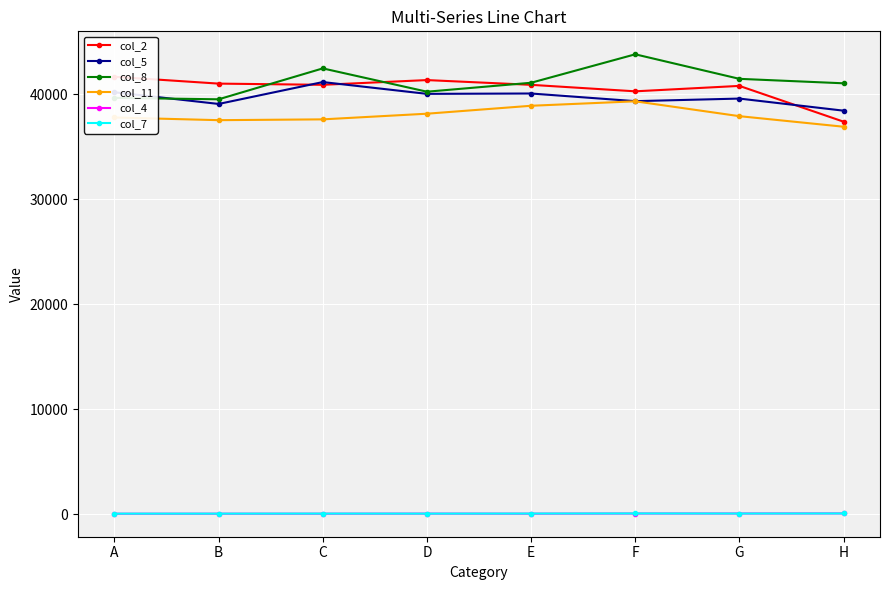

At which label does col_4 first exceed 42?

F